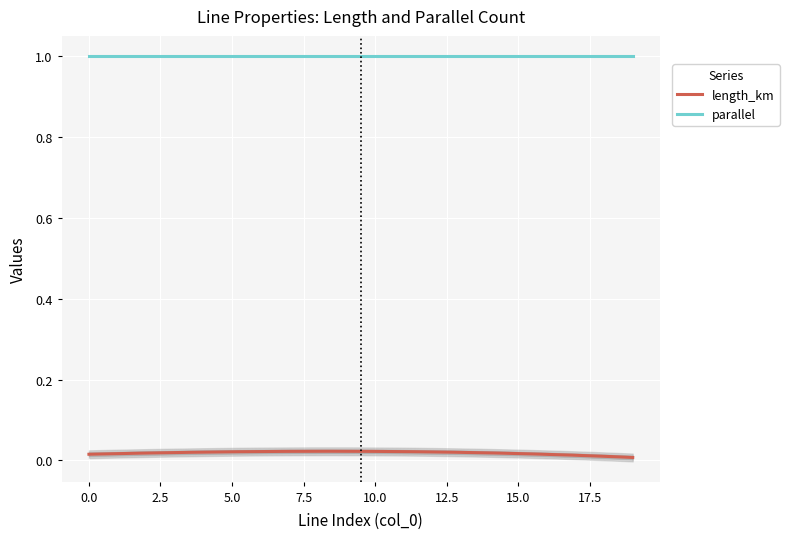

True or false: length_km and parallel intersect in this chart.

False